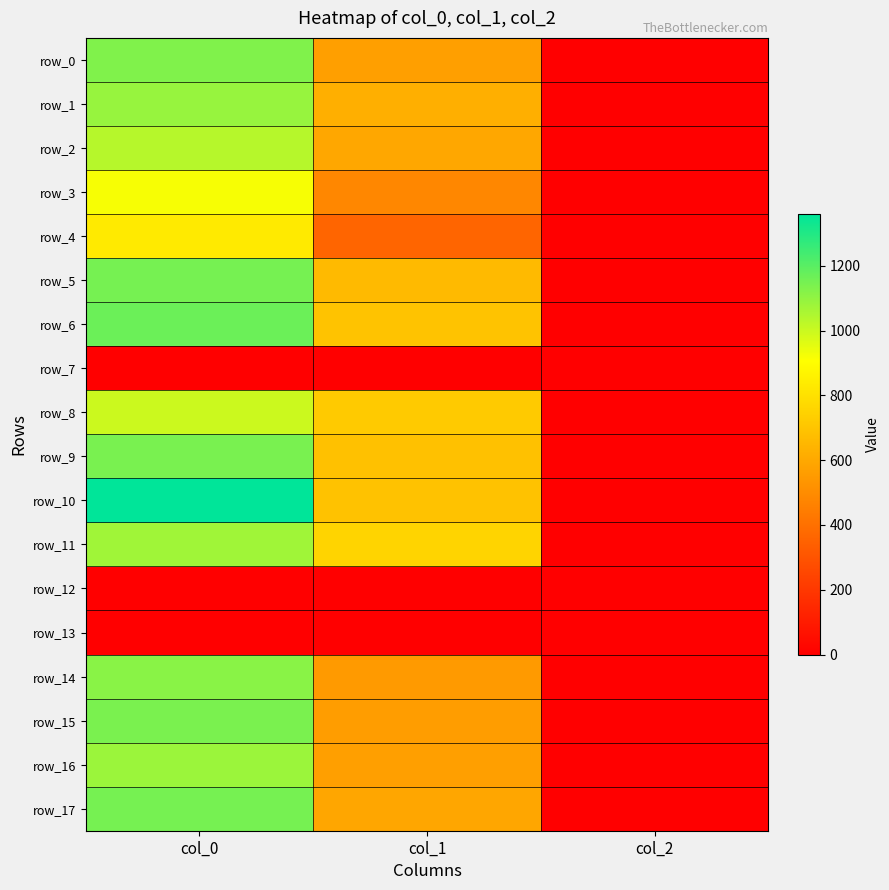

Where does the row_6 series first go above 695?

col_0